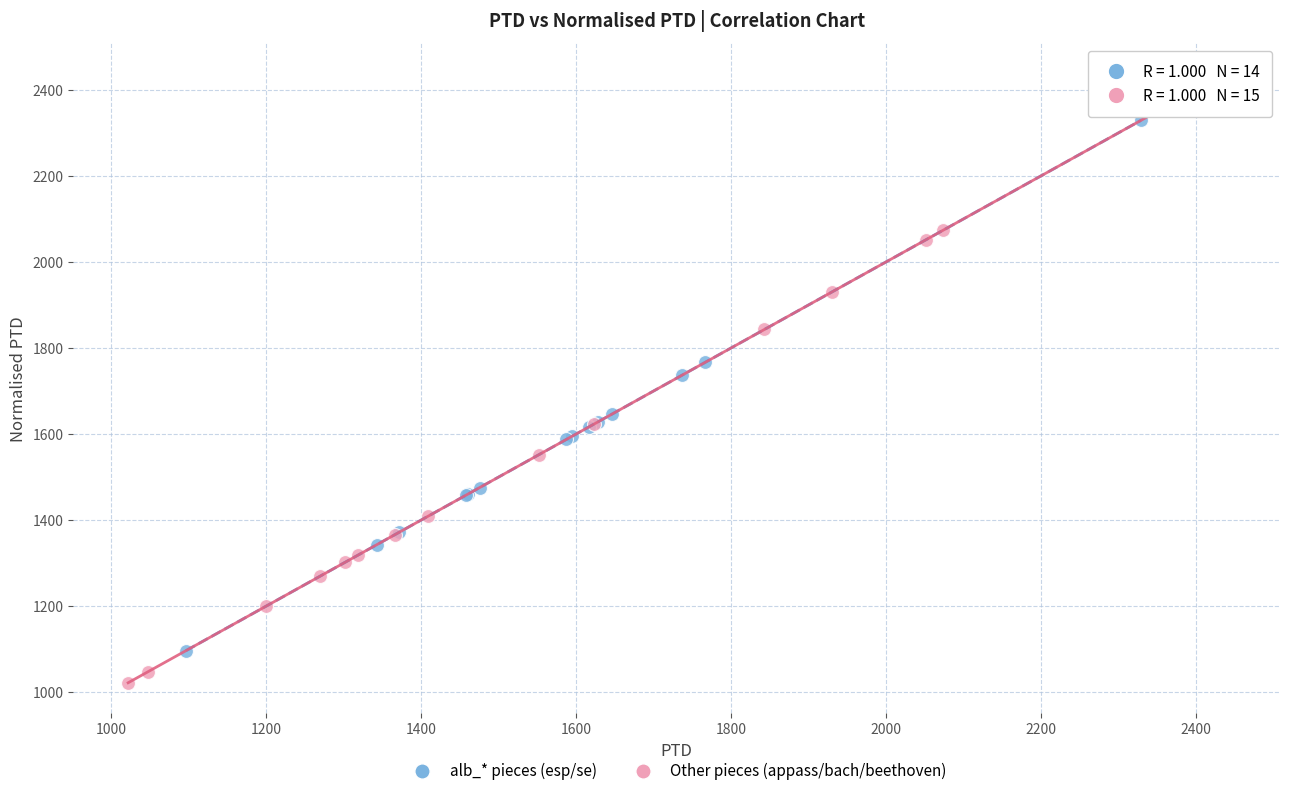

Which series reaches the maximum Y coordinate?

Other pieces (appass/bach/beethoven)